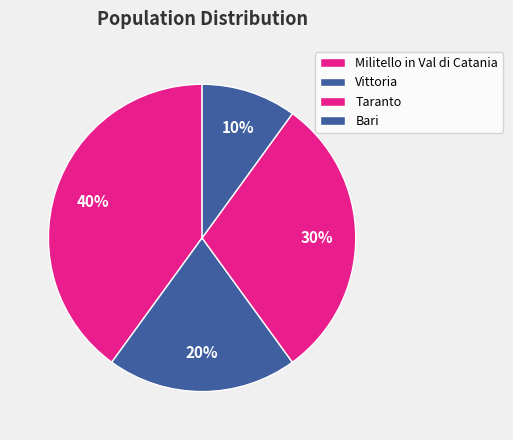

Which category has the biggest portion of the pie?

Militello in Val di Catania